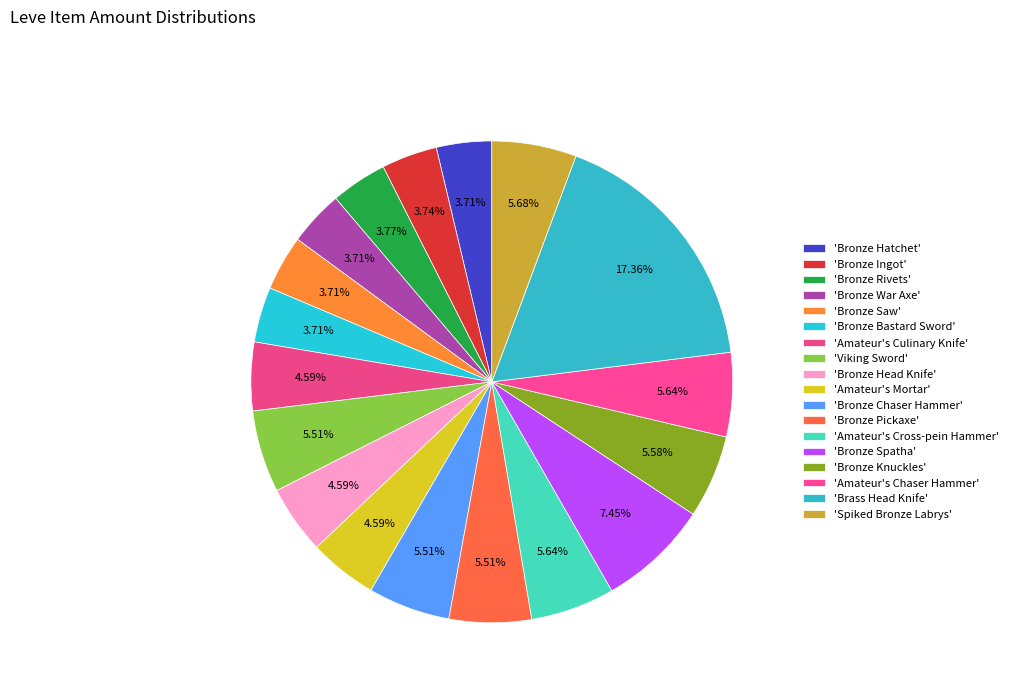

How many slices are in this pie chart?

18